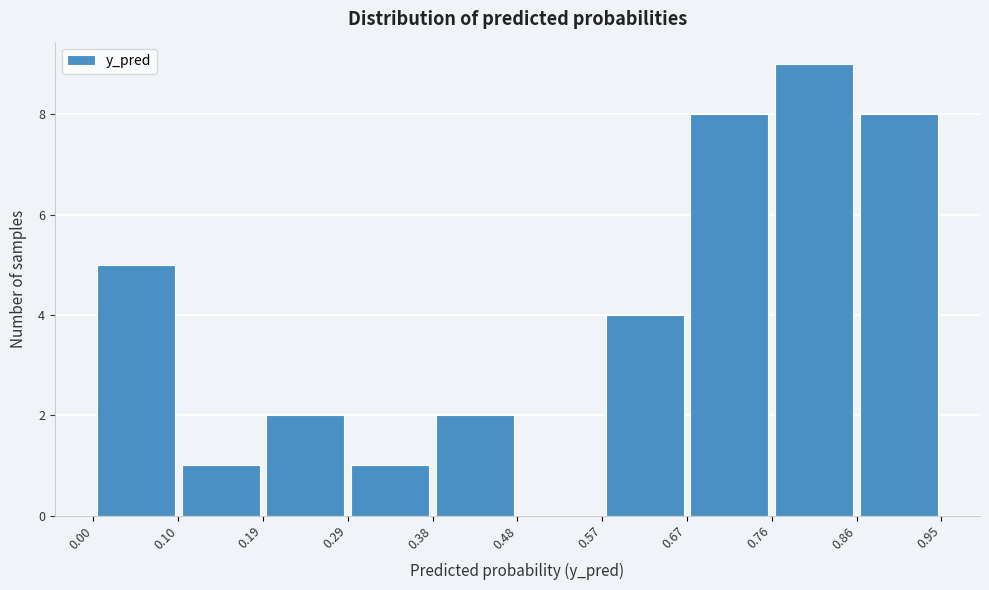

Reading left to right, transcribe this chart: for each bar, give the range it covers on the x-axis and its height. The values are not printed on the chart, so give them approximately, as read against the axis.

0.00 to 0.10: 5
0.10 to 0.19: 1
0.19 to 0.29: 2
0.29 to 0.38: 1
0.38 to 0.48: 2
0.48 to 0.57: 0
0.57 to 0.67: 4
0.67 to 0.76: 8
0.76 to 0.86: 9
0.86 to 0.95: 8